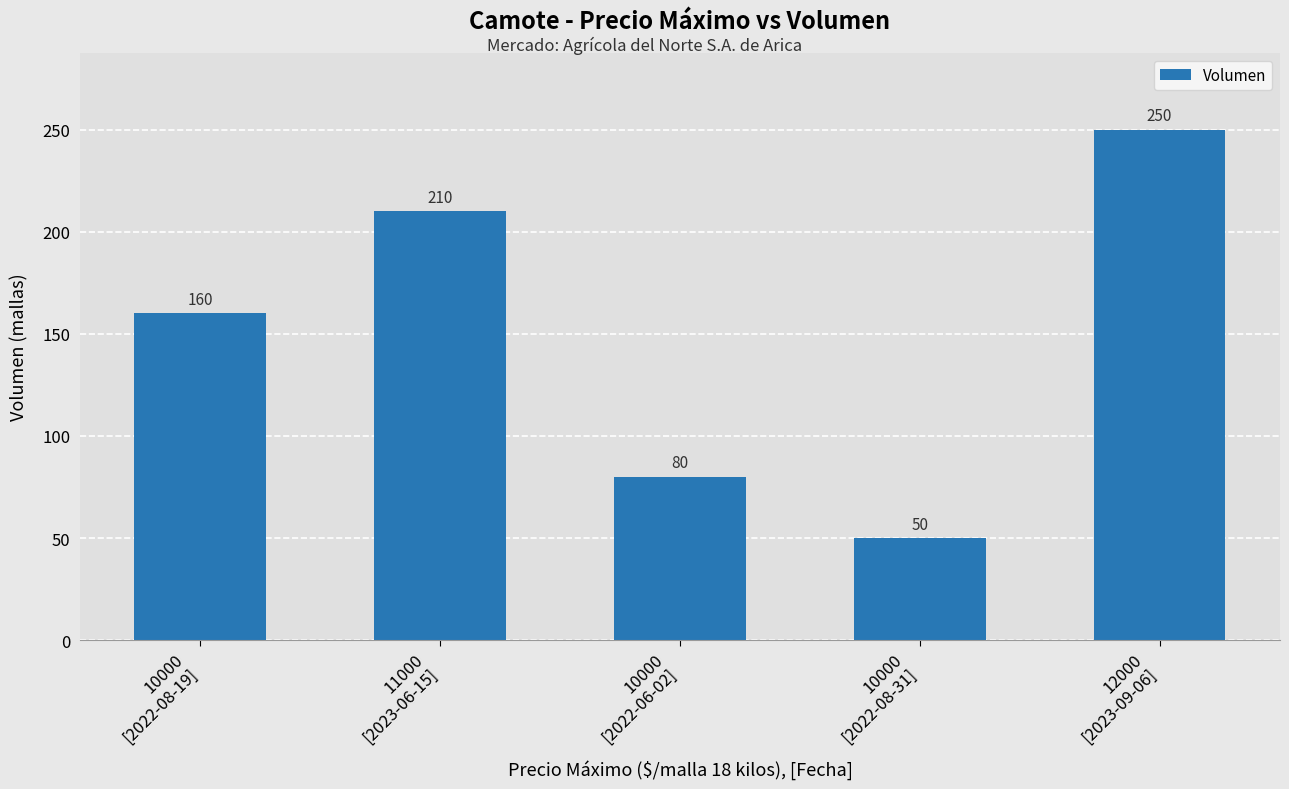

How many values are between 80 and 210?

3